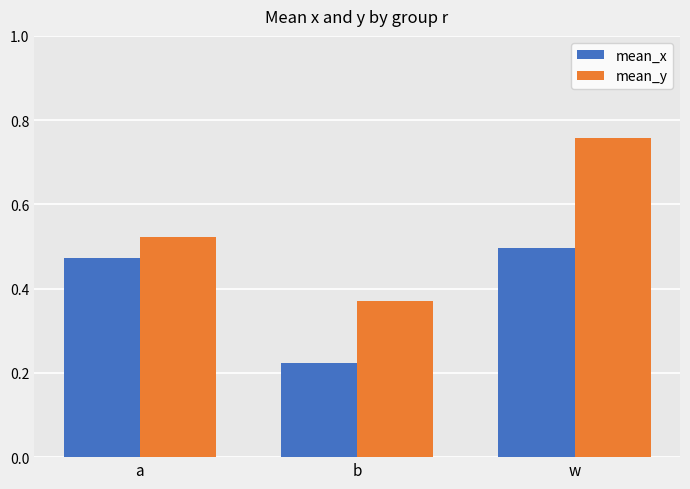

What is the difference between the highest and lowest values at w?

0.3